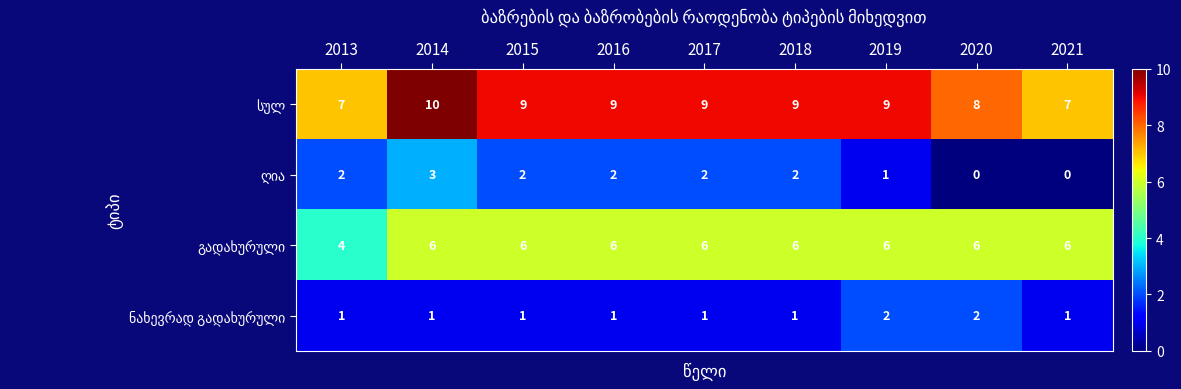

What is the total value across all series at 2016?

18